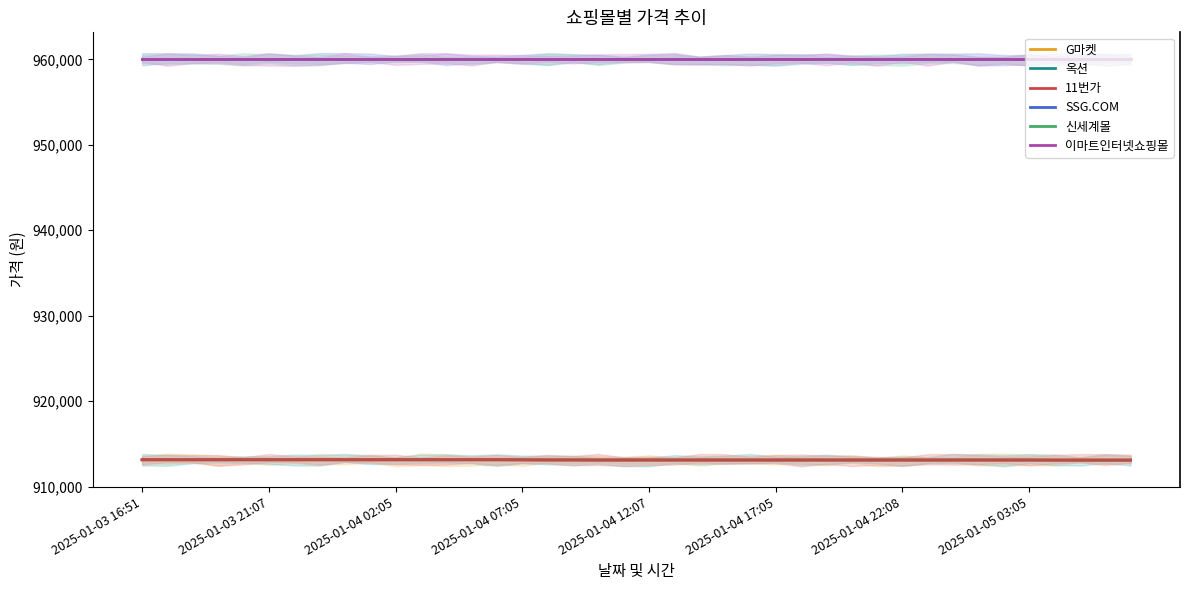

Reading left to right, list all the values displayed in this chart.

G마켓: 913130	913130	913130	913130	913130	913130	913130	913130	913130	913130	913130	913130	913130	913130	913130	913130	913110	913110	913110	913110	913110	913110	913110	913110	913110	913110	913110	913110	913110	913110	913110	913110	913110	913110	913110	913110	913110	913110	913090	913090
옥션: 913130	913130	913130	913130	913130	913130	913130	913130	913130	913130	913130	913130	913130	913130	913130	913130	913110	913110	913110	913110	913110	913110	913110	913110	913110	913110	913110	913110	913110	913110	913110	913110	913110	913110	913110	913110	913090	913090	913090	913090
11번가: 913140	913140	913140	913140	913140	913140	913140	913140	913140	913140	913140	913140	913140	913140	913140	913120	913120	913120	913100	913100	913100	913100	913100	913100	913100	913100	913100	913100	913100	913100	913100	913100	913100	913100	913100	913100	913100	913100	913100	913100
SSG.COM: 960000	960000	960000	960000	960000	960000	960000	960000	960000	960000	960000	960000	960000	960000	960000	960000	960000	960000	960000	960000	960000	960000	960000	960000	960000	960000	960000	960000	960000	960000	960000	960000	960000	960000	960000	960000	960000	960000	960000	960000
신세계몰: 960000	960000	960000	960000	960000	960000	960000	960000	960000	960000	960000	960000	960000	960000	960000	960000	960000	960000	960000	960000	960000	960000	960000	960000	960000	960000	960000	960000	960000	960000	960000	960000	960000	960000	960000	960000	960000	960000	960000	960000
이마트인터넷쇼핑몰: 960000	960000	960000	960000	960000	960000	960000	960000	960000	960000	960000	960000	960000	960000	960000	960000	960000	960000	960000	960000	960000	960000	960000	960000	960000	960000	960000	960000	960000	960000	960000	960000	960000	960000	960000	960000	960000	960000	960000	960000